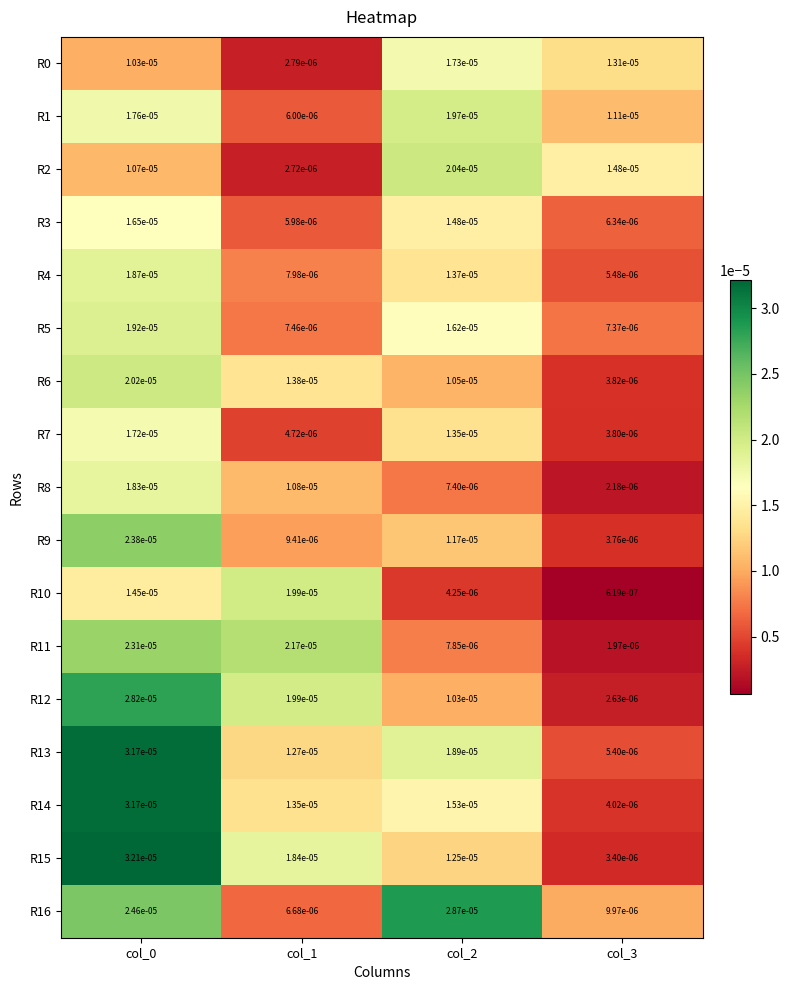

Is the value of R0 at col_0 greater than the value of R5 at col_1?

Yes